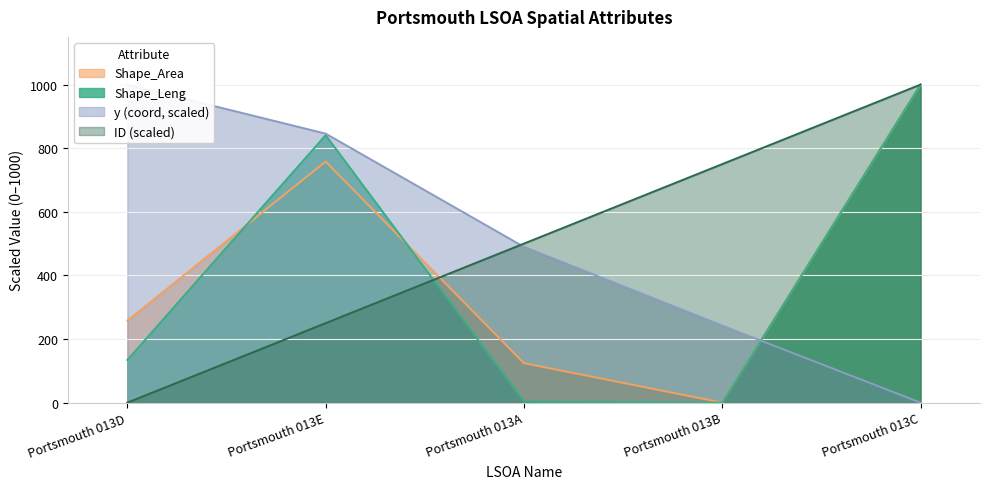

Reading left to right, list all the values displayed in this chart.

Shape_Leng: Portsmouth 013D=133.9	Portsmouth 013E=841.0	Portsmouth 013A=3.9	Portsmouth 013B=0.0	Portsmouth 013C=1000.0
Shape_Area_scaled: Portsmouth 013D=257.9	Portsmouth 013E=758.1	Portsmouth 013A=124.1	Portsmouth 013B=0.0	Portsmouth 013C=1000.0
y_coord_scaled: Portsmouth 013D=1000.0	Portsmouth 013E=845.9	Portsmouth 013A=489.7	Portsmouth 013B=242.2	Portsmouth 013C=0.0
ID: Portsmouth 013D=0.0	Portsmouth 013E=250.0	Portsmouth 013A=500.0	Portsmouth 013B=750.0	Portsmouth 013C=1000.0